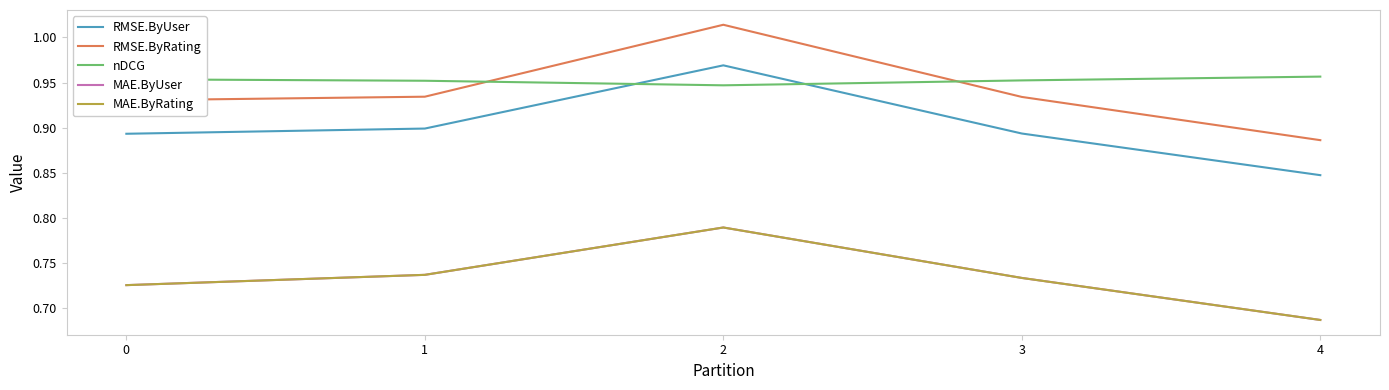

In RMSE.ByRating, how many points are higher than both neighbors (excluding endpoints)?

1